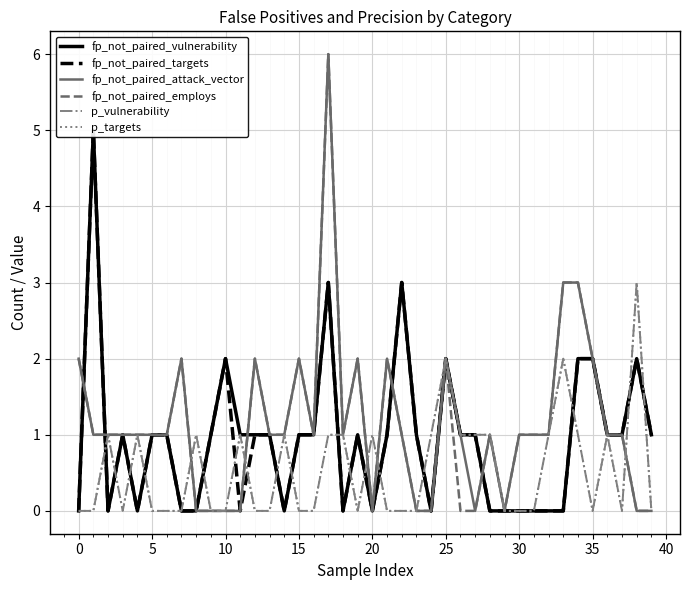

The p_vulnerability series shows 0 at 11. True or false?

False